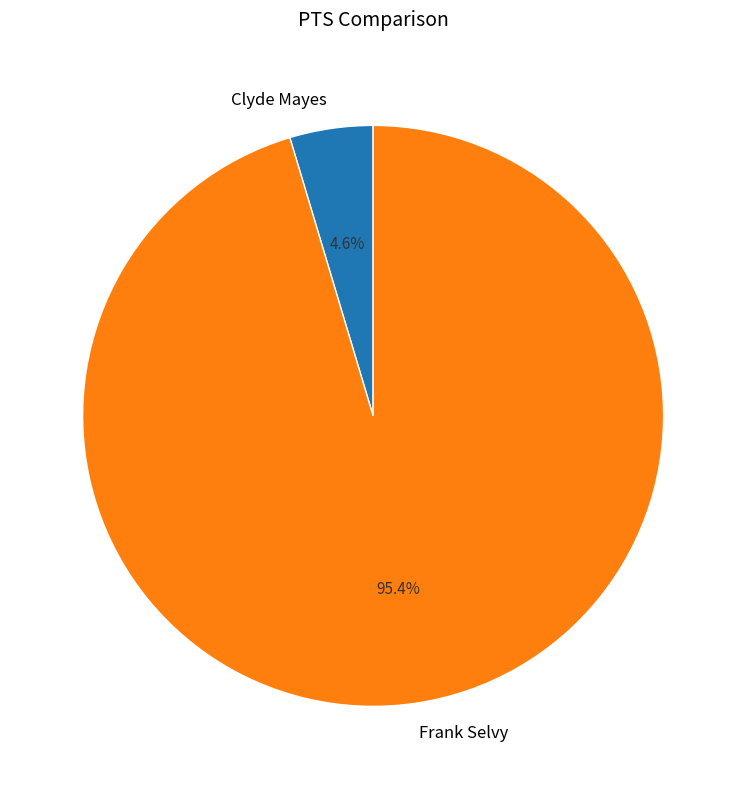

What percentage is the Clyde Mayes slice, to the nearest percent?

5%